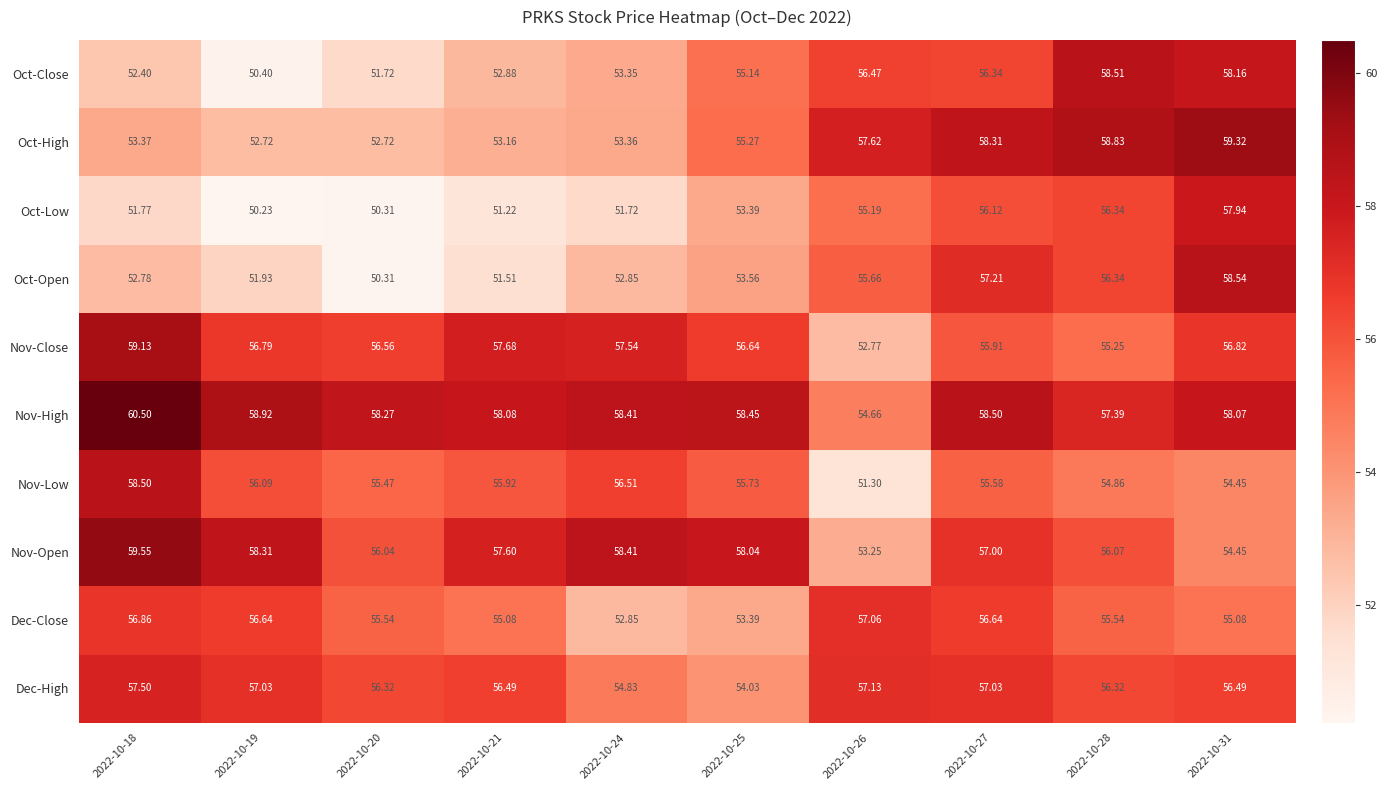

Is the value of Oct-Low at 2022-10-28 greater than the value of Nov-Close at 2022-10-31?

No